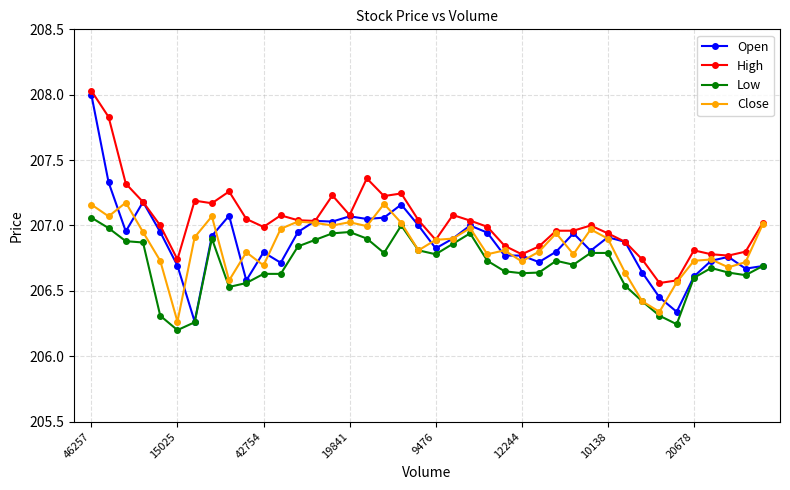

True or false: High and Low intersect in this chart.

False